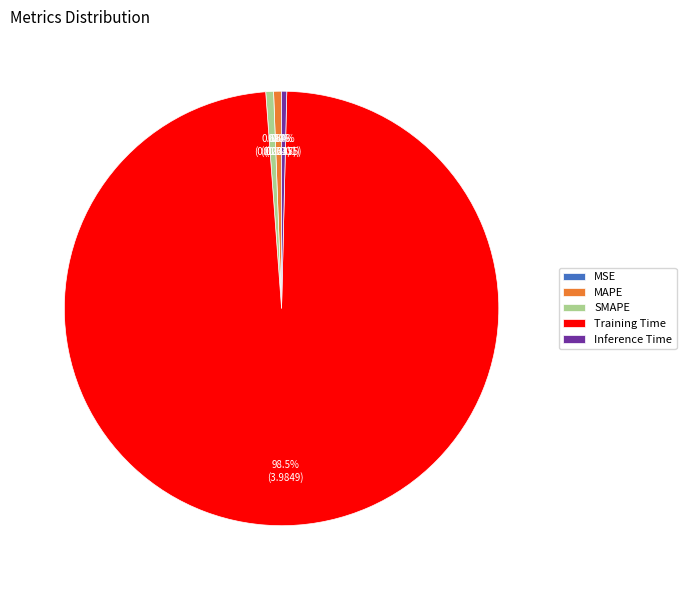

Which slice represents more than half of the pie?

Training Time